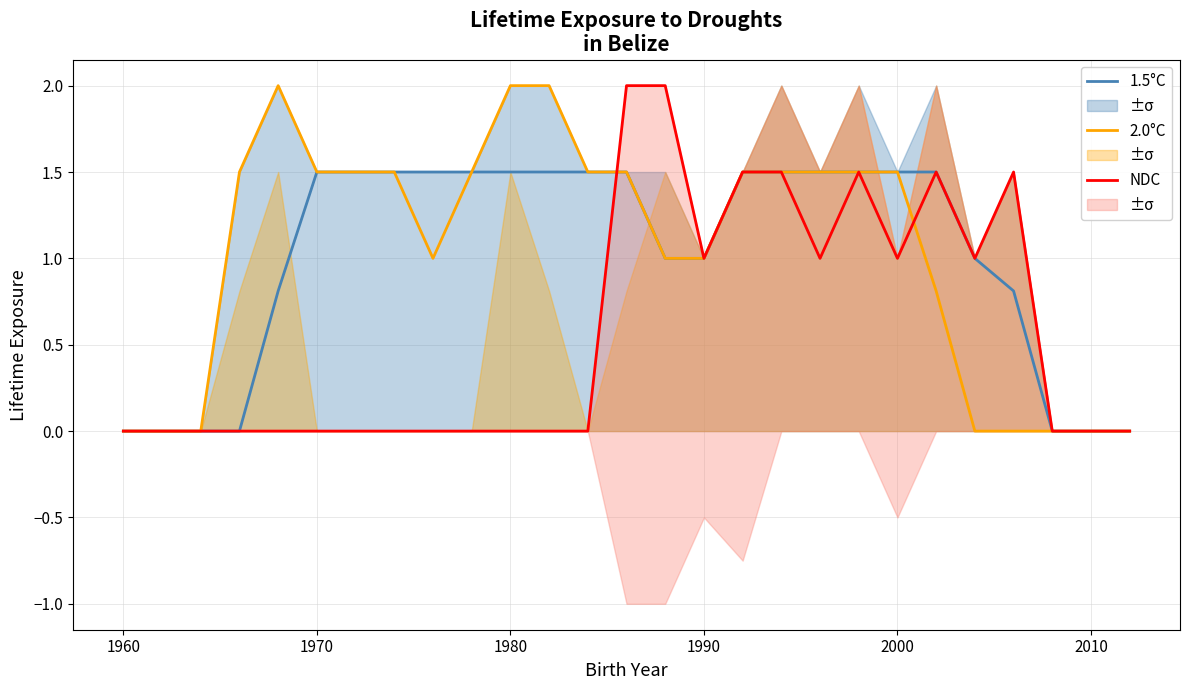

After their last crossing, which series has the higher values: NDC or 2.0°C?

NDC